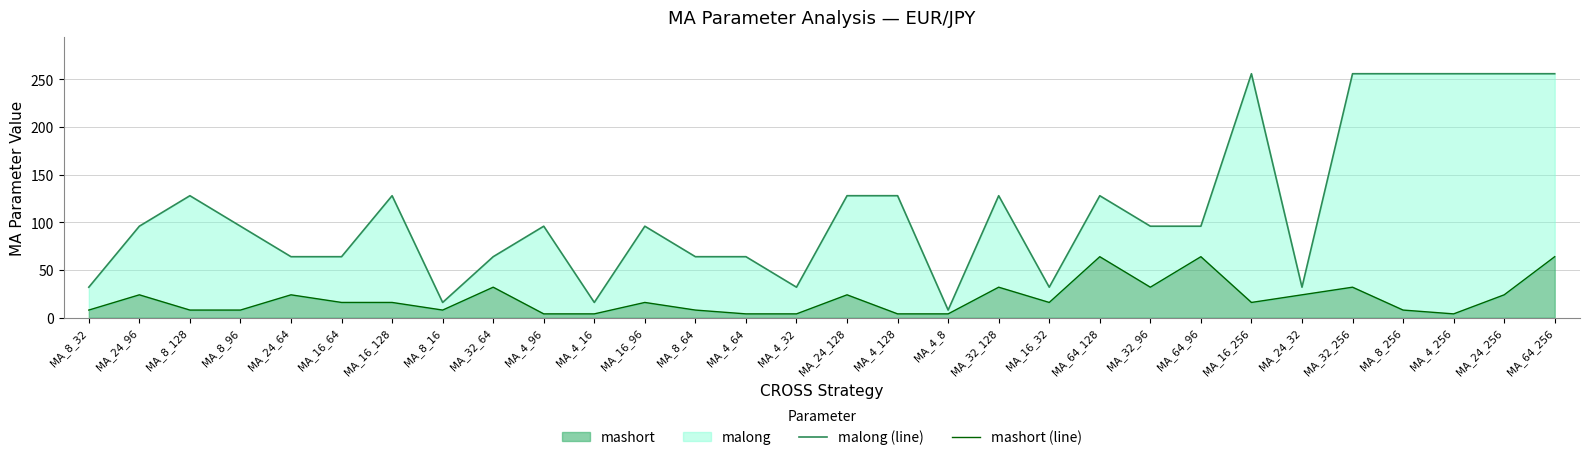

The value of malong (line) at MA_32_128 is 128. True or false?

True